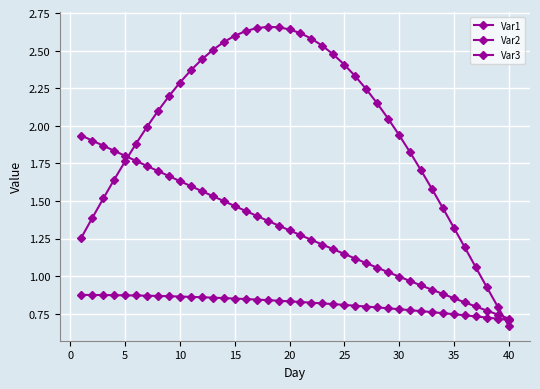

Does the chart have visible grid lines?

Yes